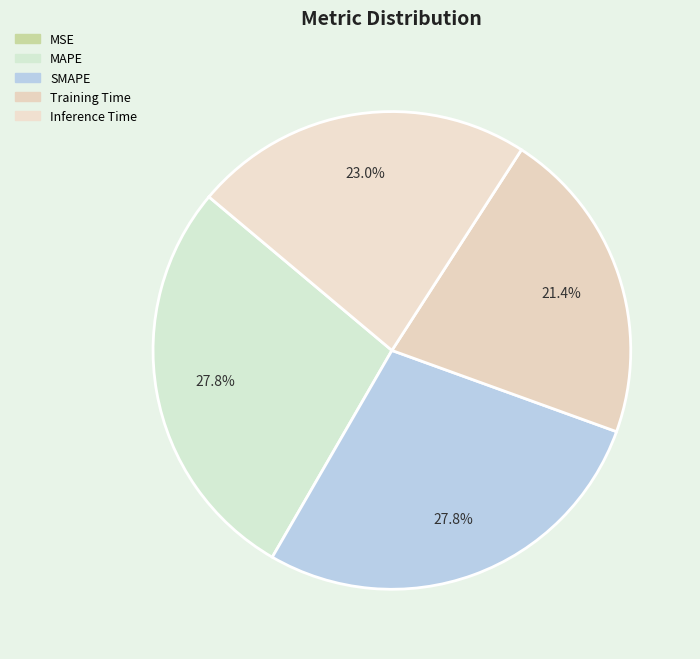

Between Inference Time and MAPE, which is larger?

MAPE